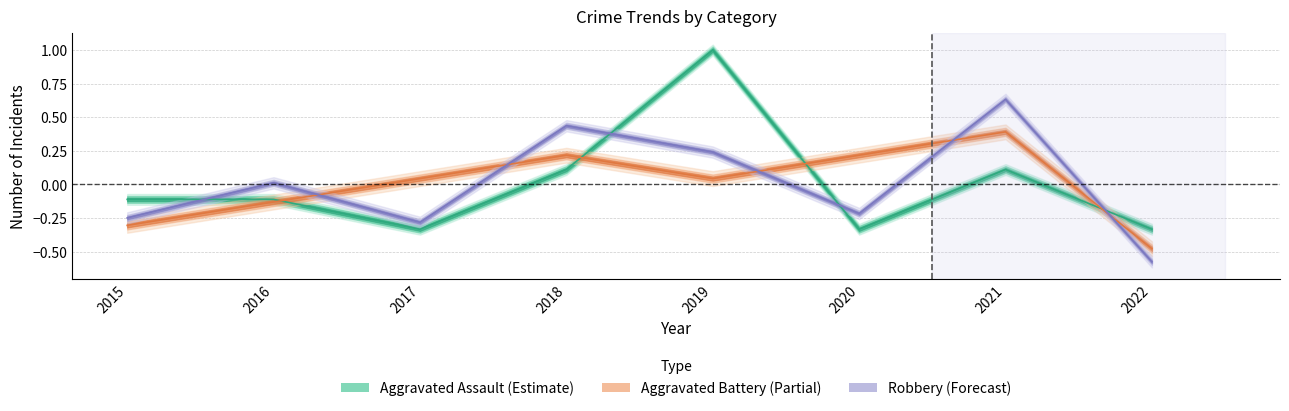

True or false: Robbery has a value of -0.1 at 2020.

False